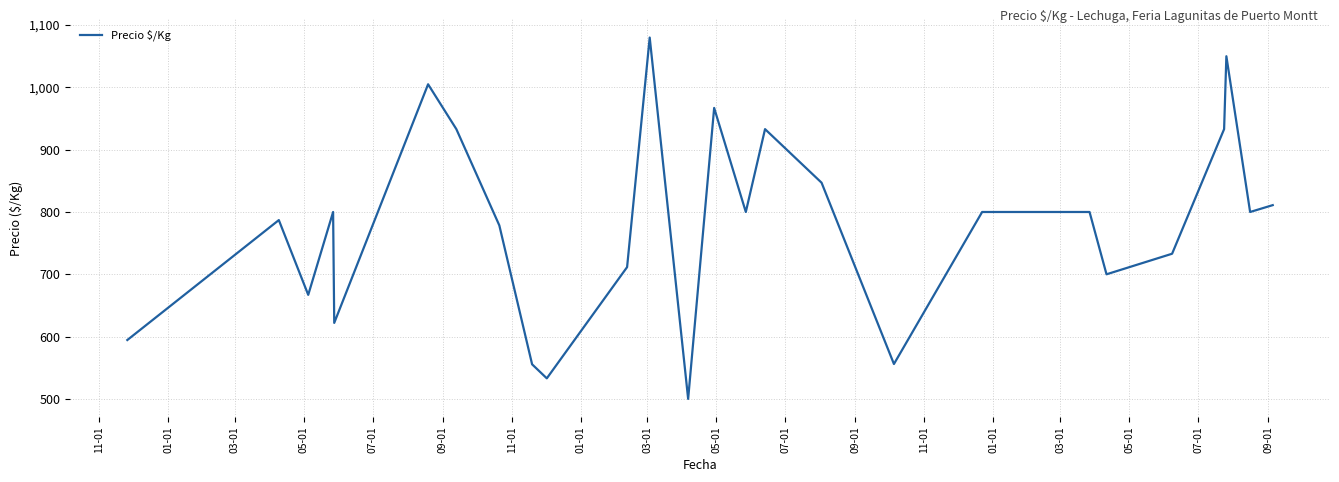

What is the difference between the maximum and minimum values?

580.0